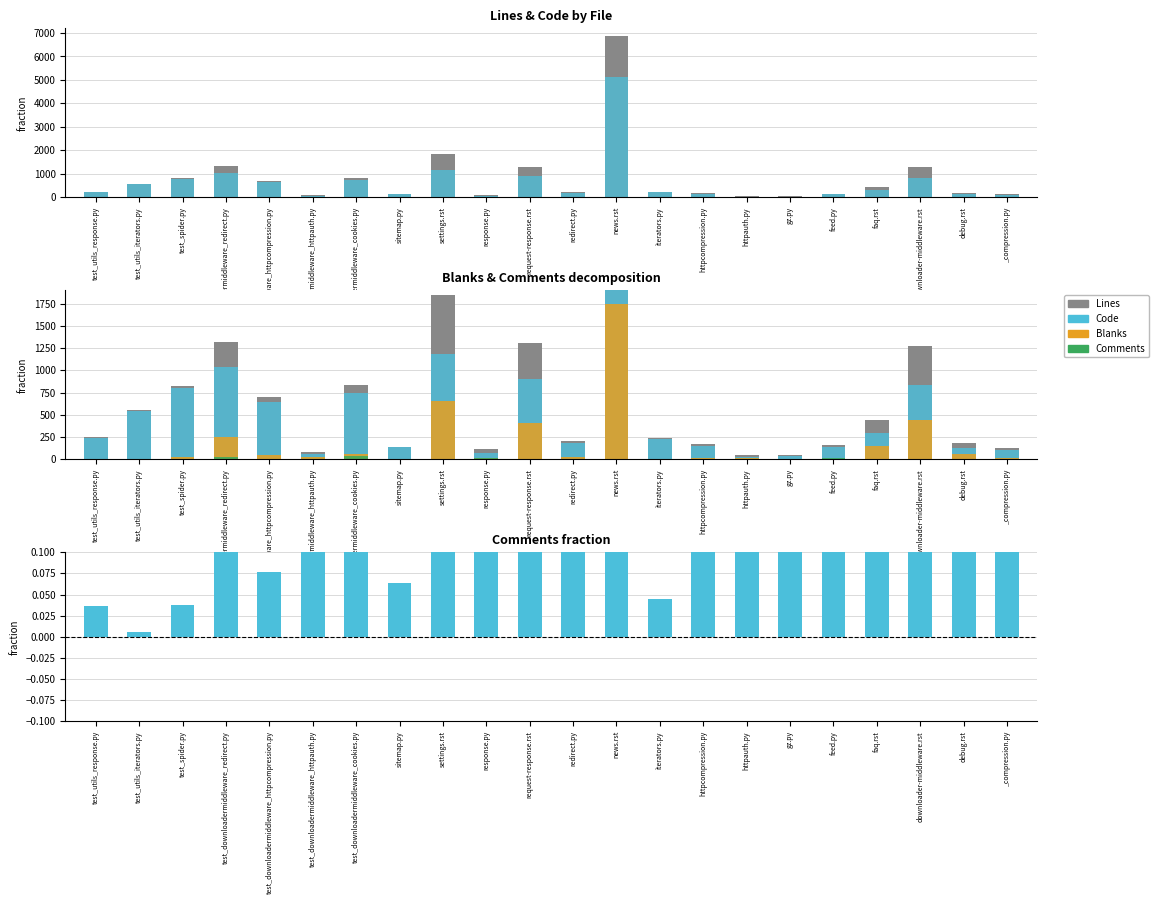

What is the difference between the second highest and second lowest values in the Lines series?

1794.0